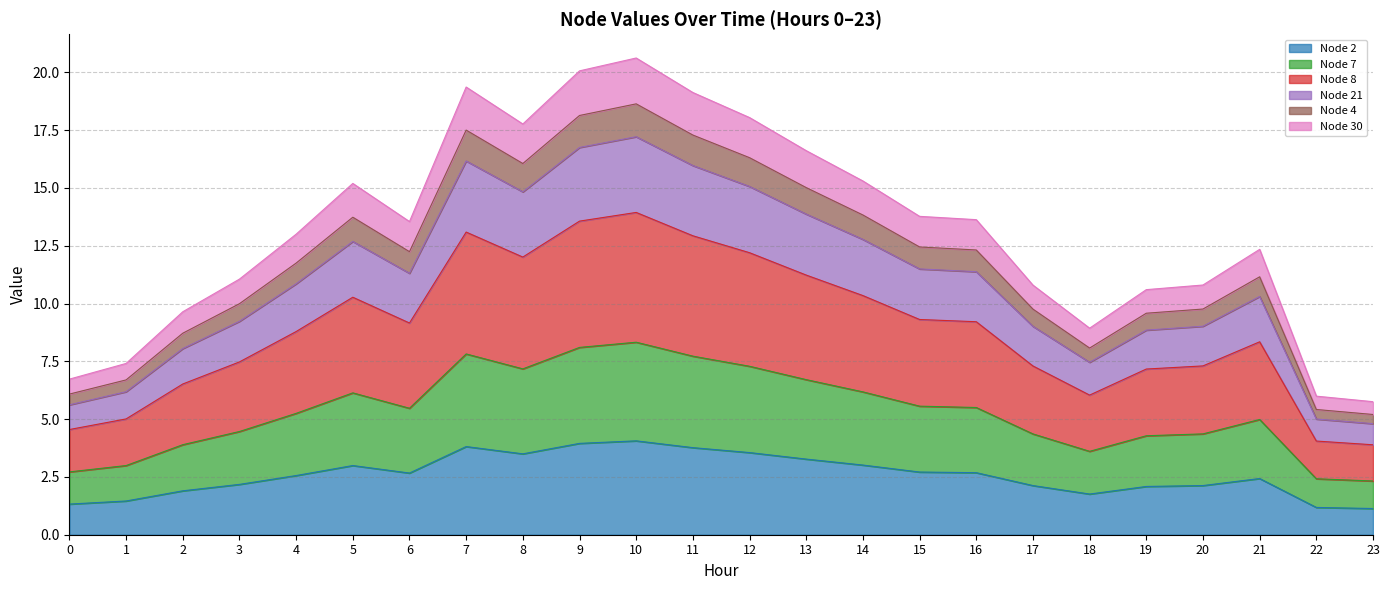

What is the total value across all series at 7?

19.4